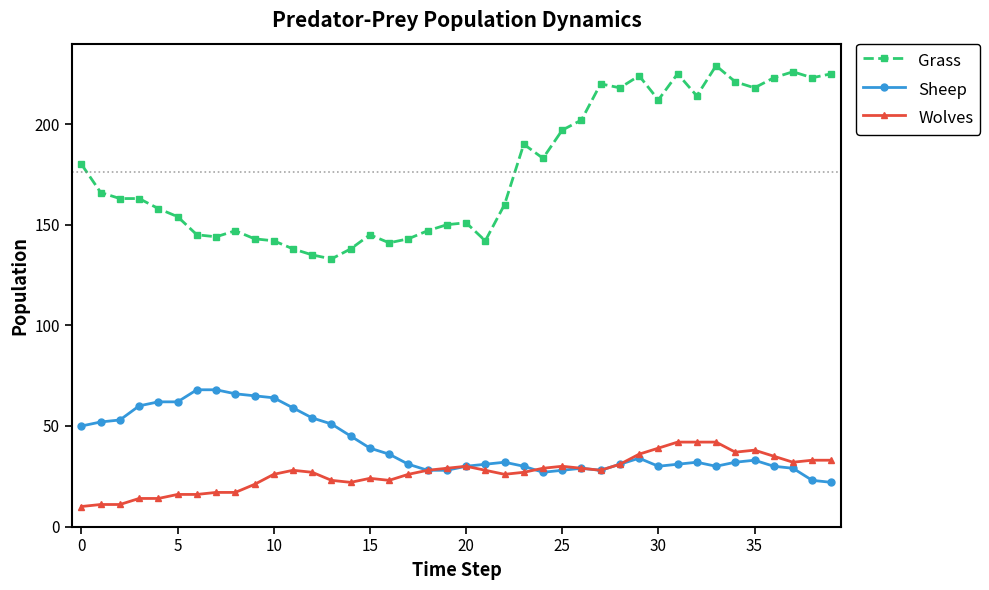

True or false: Wolves has more than 0 interior local peaks.

True